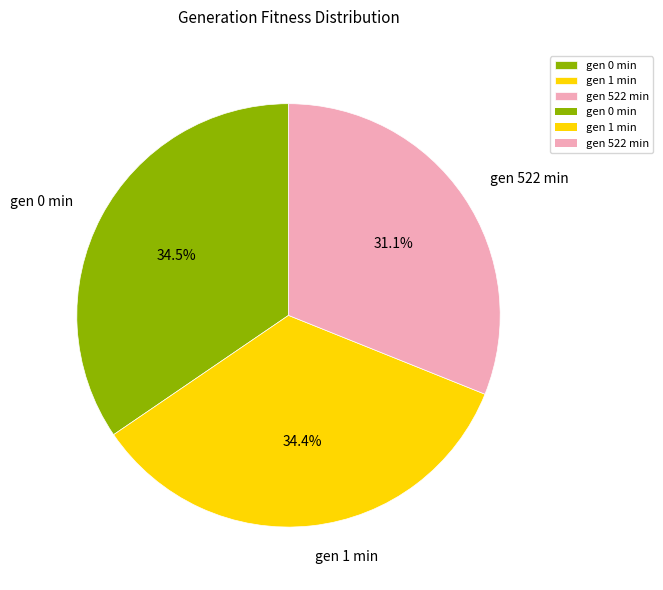

What percentage do gen 0 min and gen 522 min together represent?

65.6%